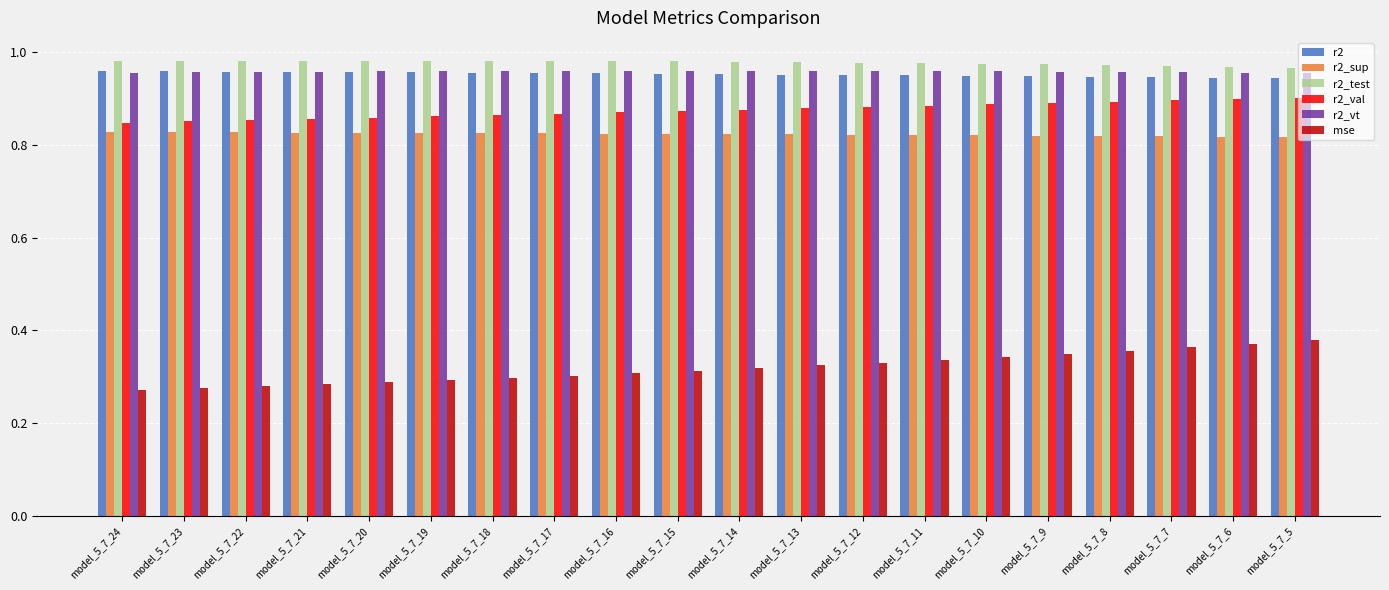

Are the bars grouped side by side (vs. stacked)?

Yes